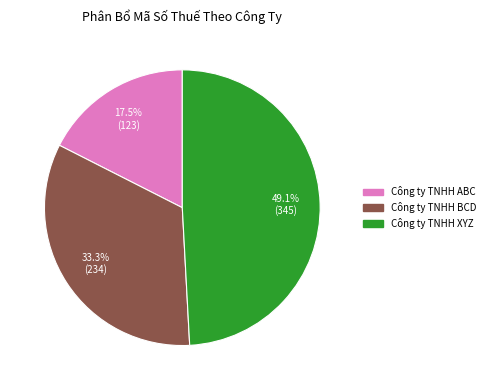

To the nearest percent, what portion does Công ty TNHH BCD represent?

33%